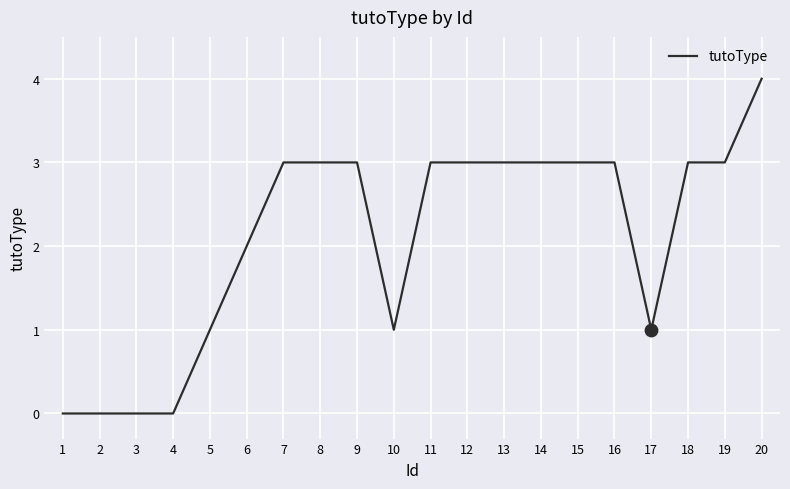

What is the ratio of the value at 7 to the value at 11?

1.0